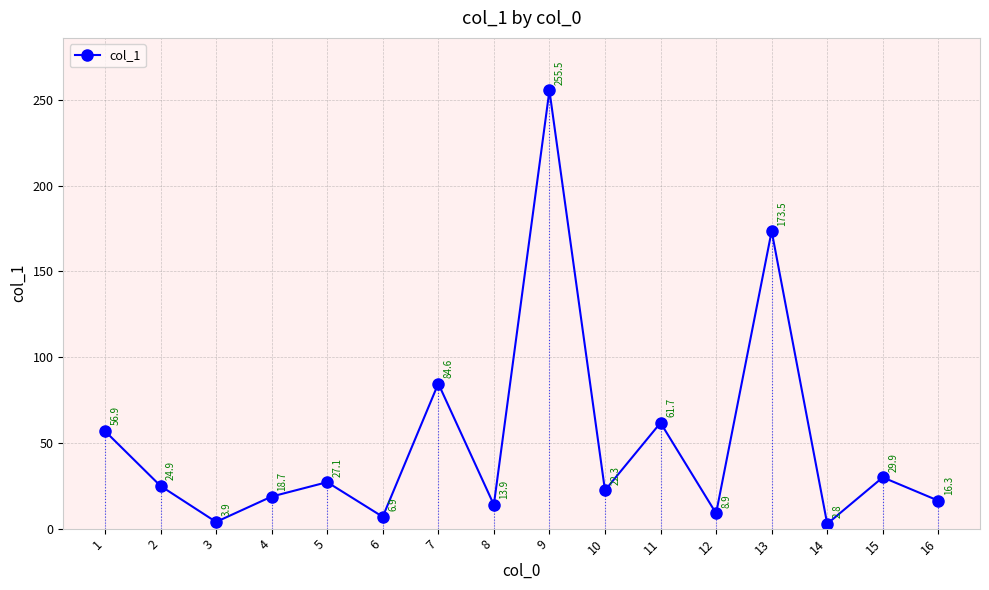

List the labels in order of value, largest first.

9, 13, 7, 11, 1, 15, 5, 2, 10, 4, 16, 8, 12, 6, 3, 14